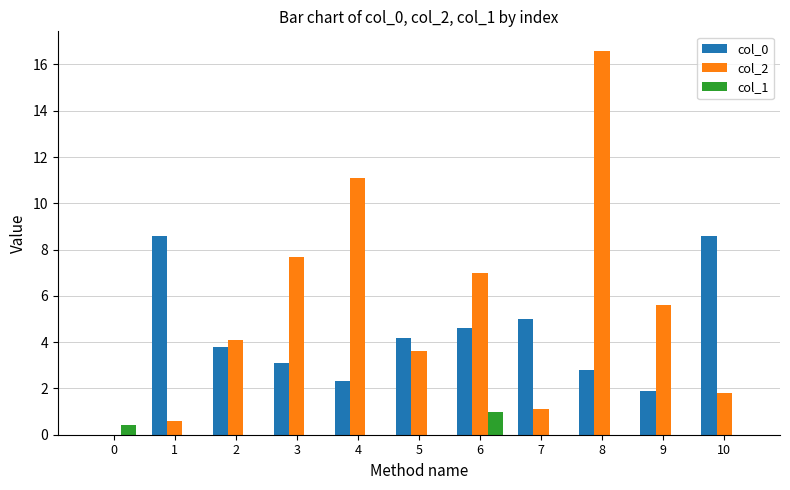

How many values in the col_2 series exceed 4?

6